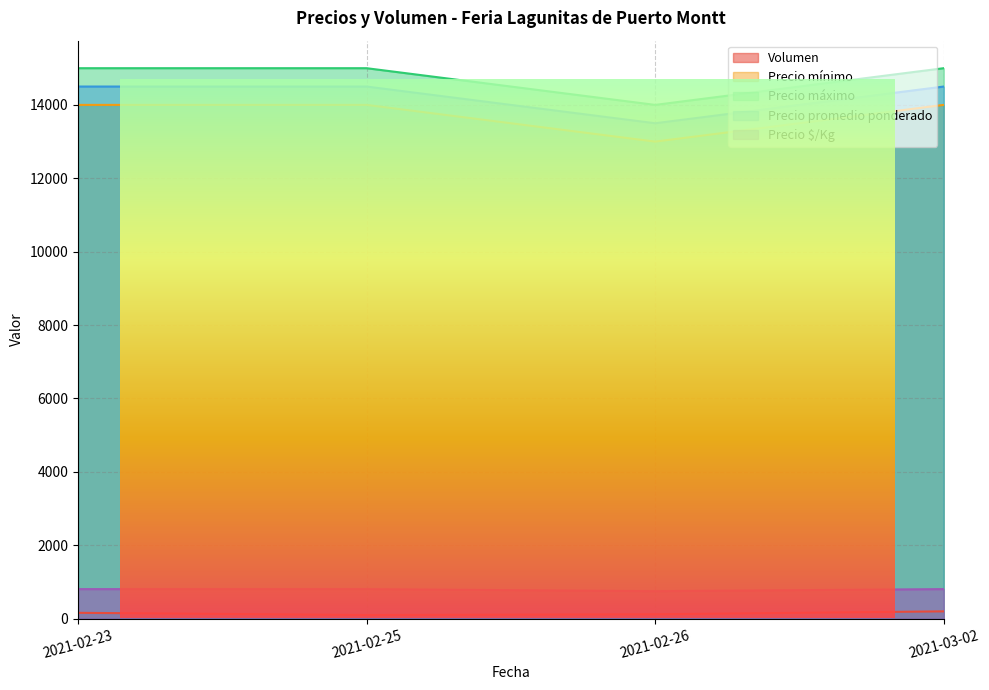

Reading left to right, transcribe all the data shown in this chart.

Volumen: 160	100	120	200
Precio mínimo: 14000	14000	13000	14000
Precio máximo: 15000	15000	14000	15000
Precio promedio ponderado: 14500	14500	13500	14500
Precio $/Kg: 806	806	750	806